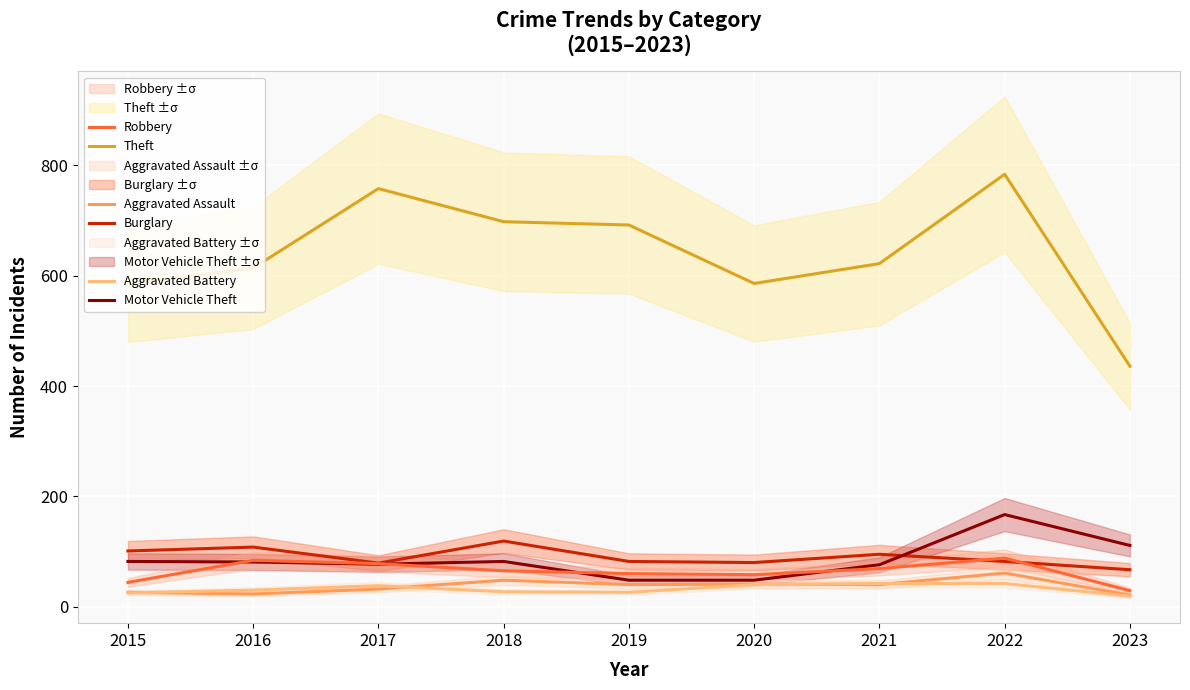

Is the value of Theft at 2017 greater than the value of Aggravated Assault at 2015?

Yes